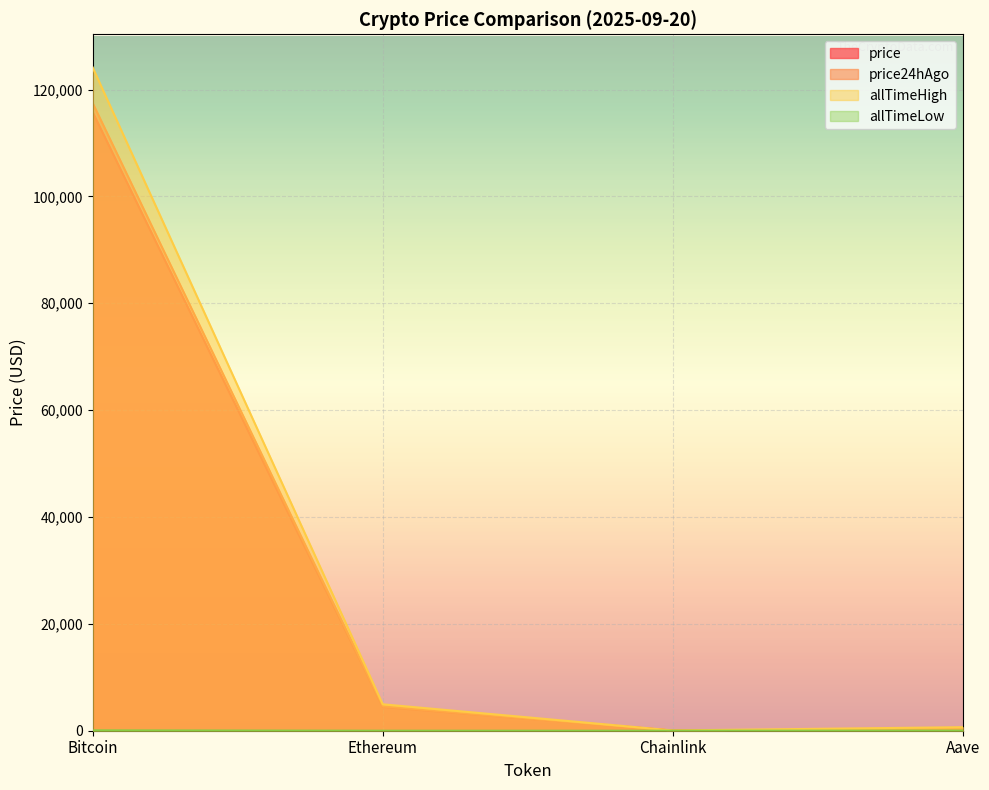

True or false: price and allTimeHigh intersect in this chart.

False